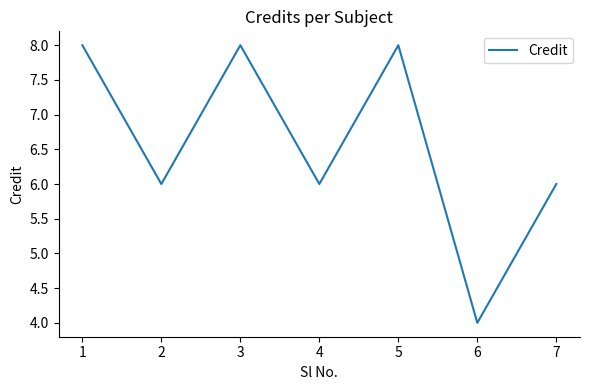

What is the average value?

7